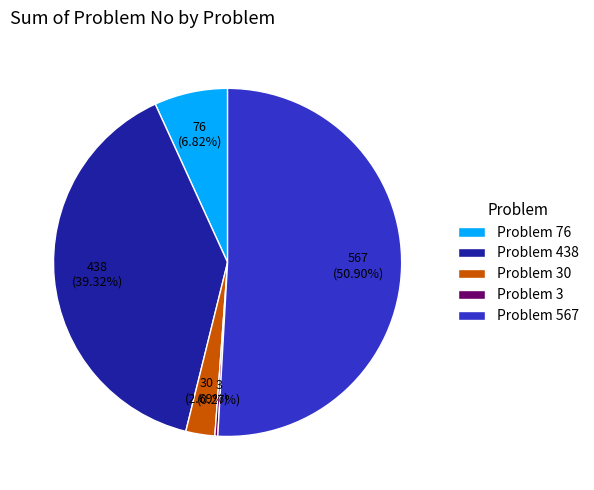

Which category has the biggest portion of the pie?

Problem 567